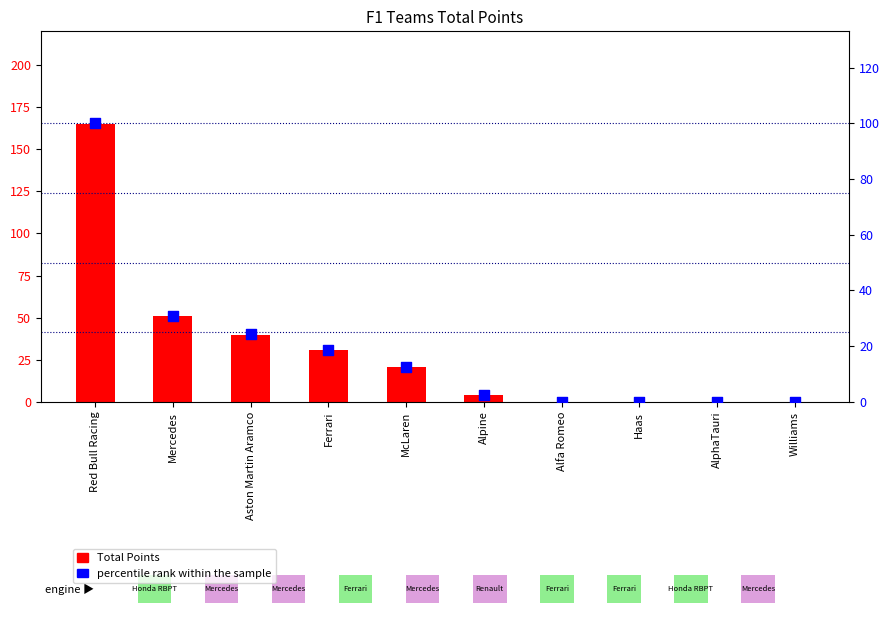

Which series contains the lowest Y value?

Total Points